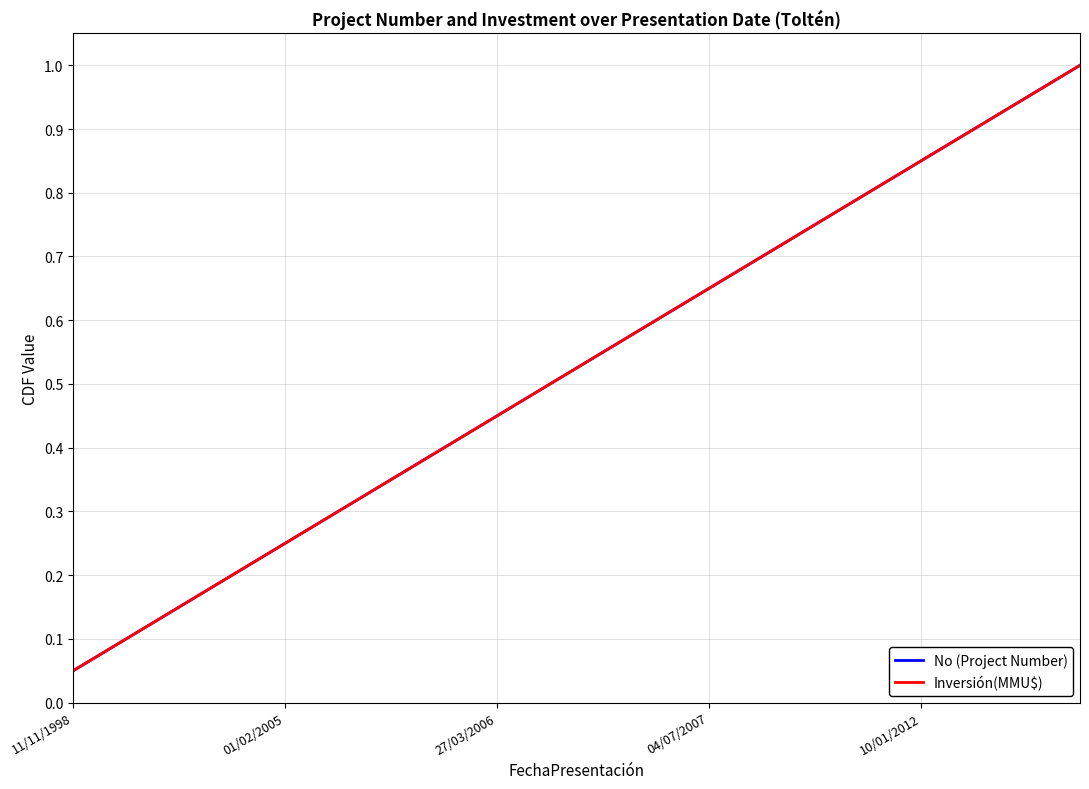

Does the chart display data point markers on the line(s)?

No